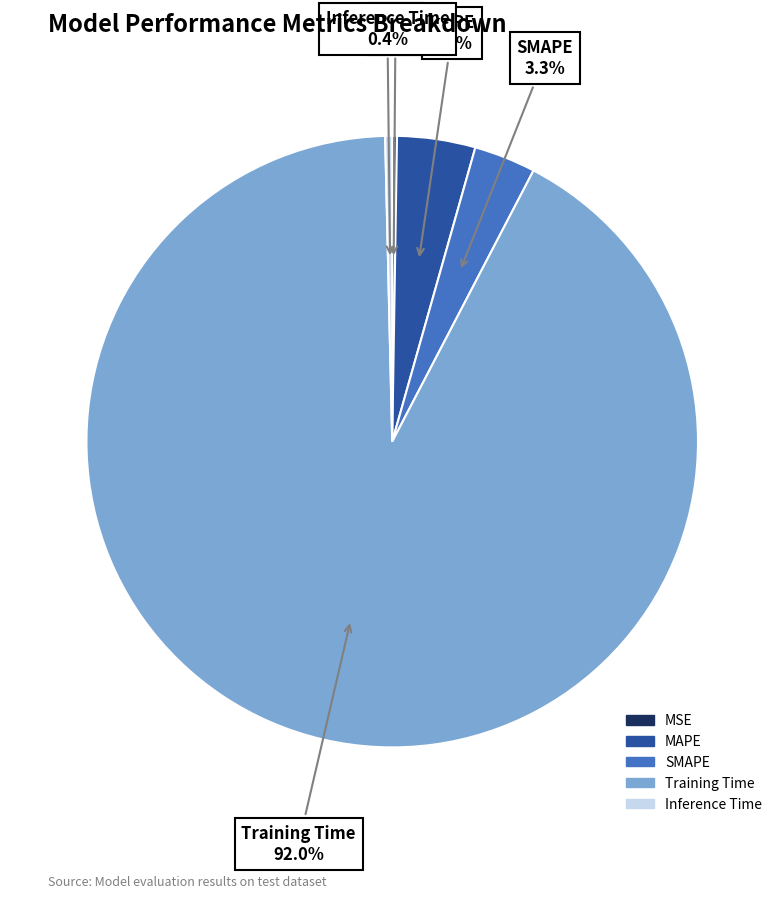

What is the largest slice in the pie chart?

Training Time